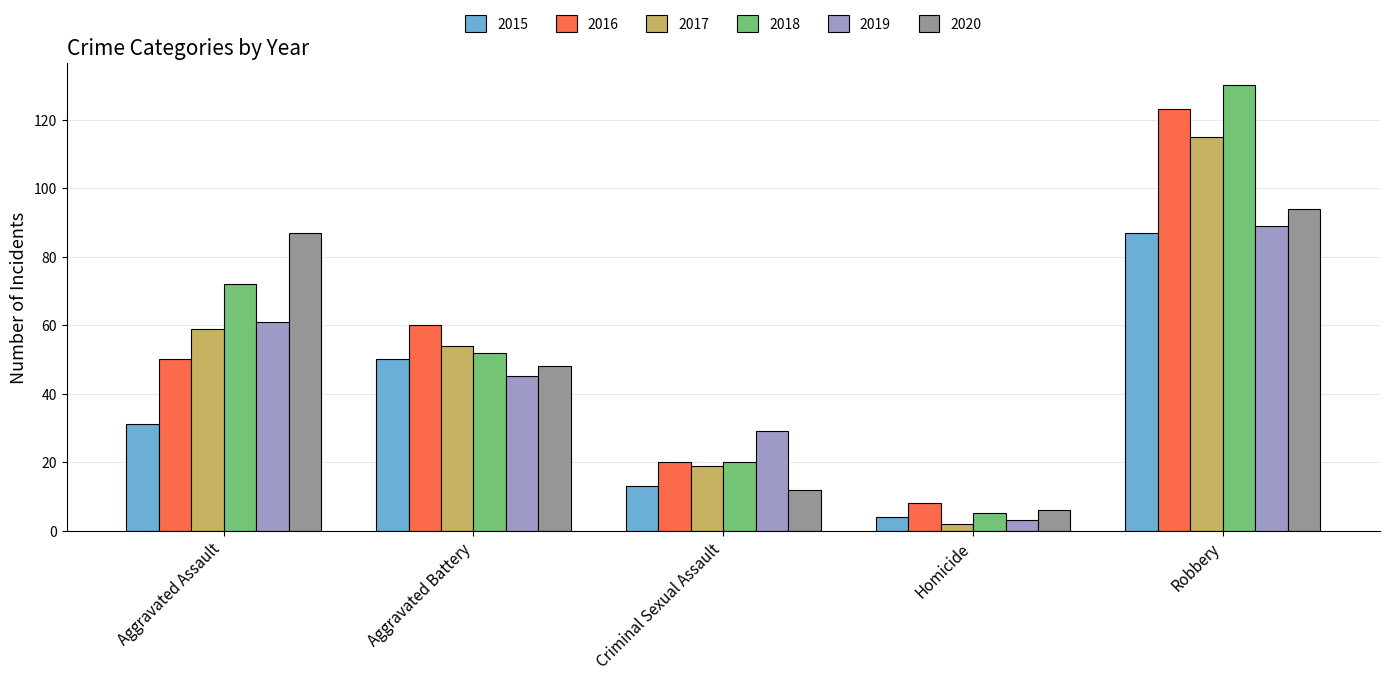

What is the difference between the maximum and minimum values in the 2019 series?

86